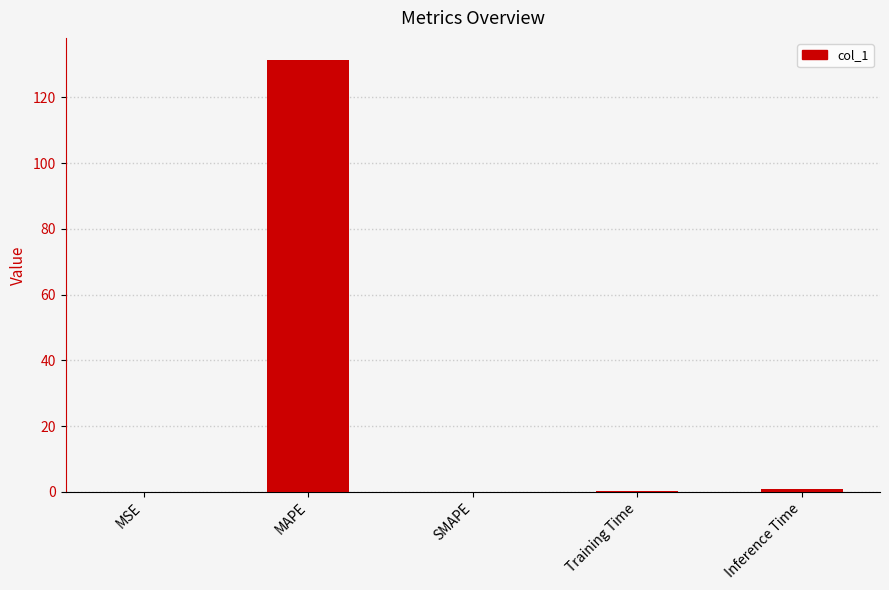

How many distinct data groups are displayed?

1